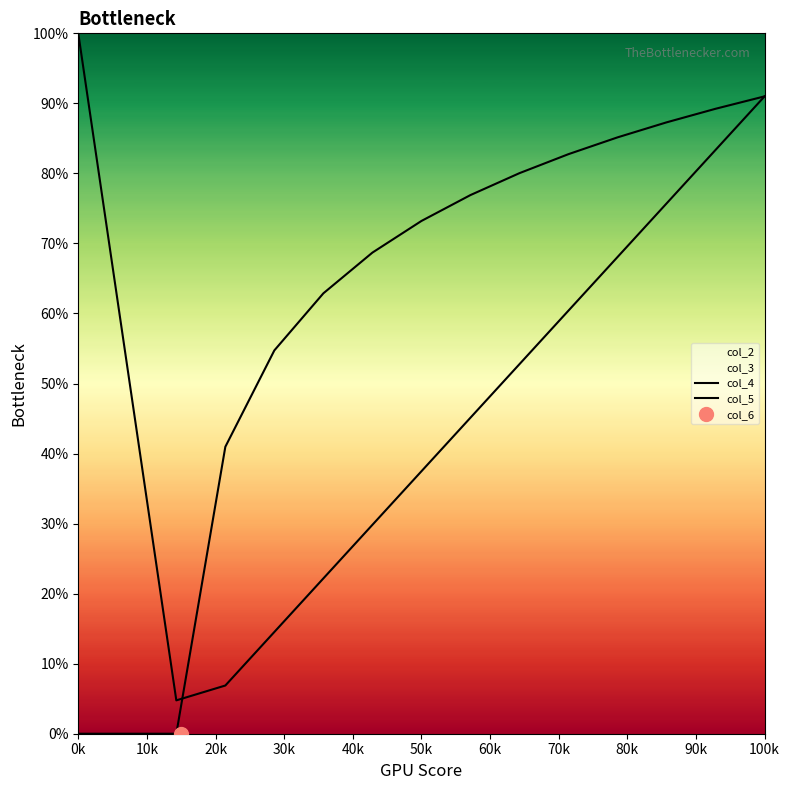

List the series in order of their peak value, highest first.

col_4, col_5